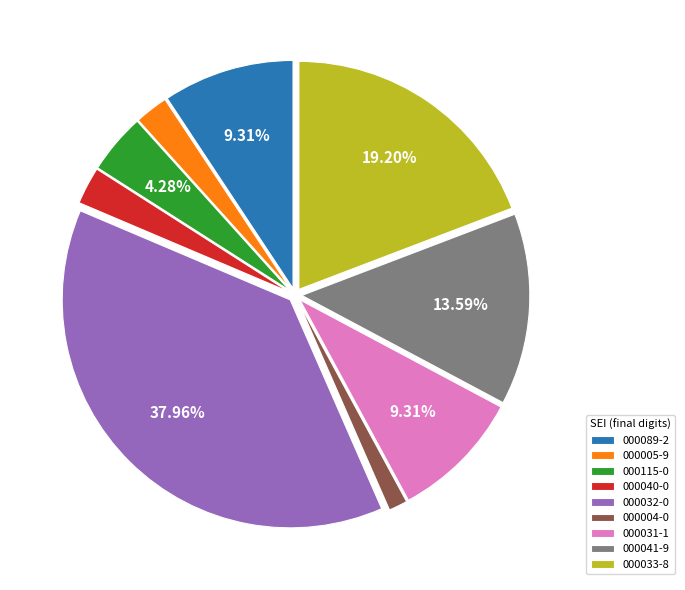

Does any single category account for the majority?

No